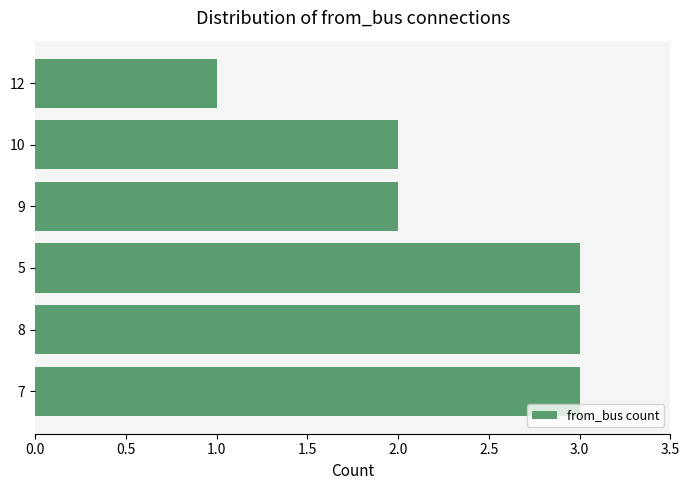

Which label corresponds to the smallest value in the chart?

12